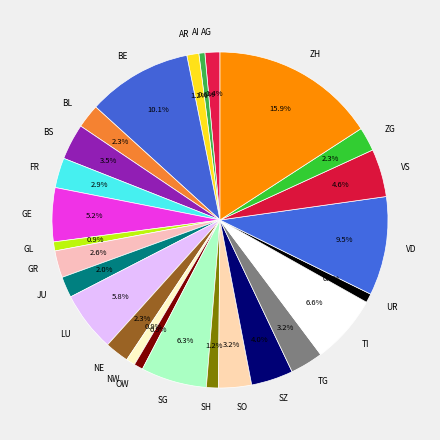

Approximately how many times larger is the value at TI compared to GL?

7.7